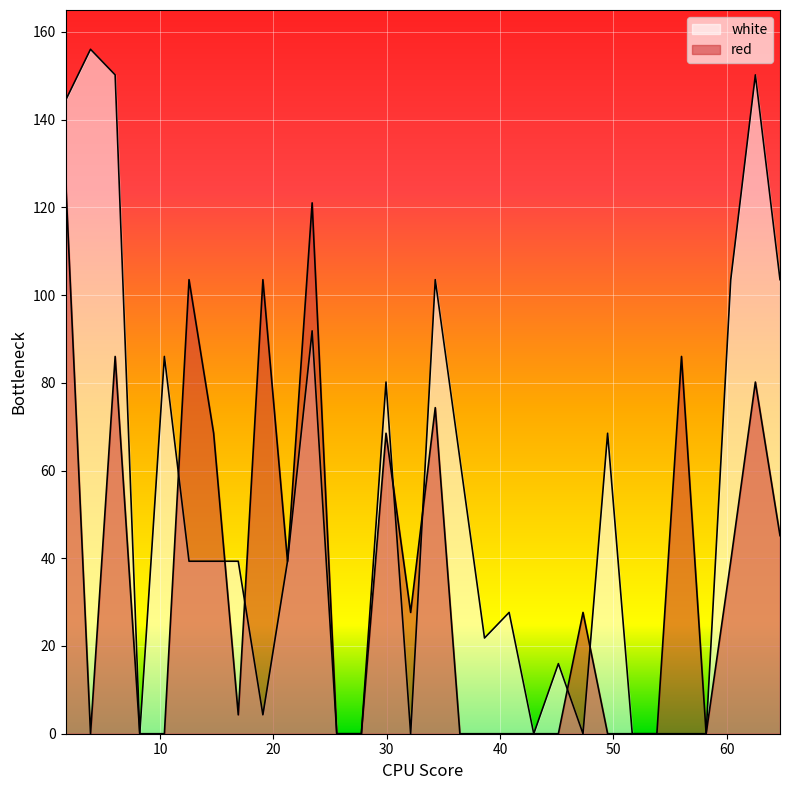

What is the label of the 2nd point from the left?

3.86